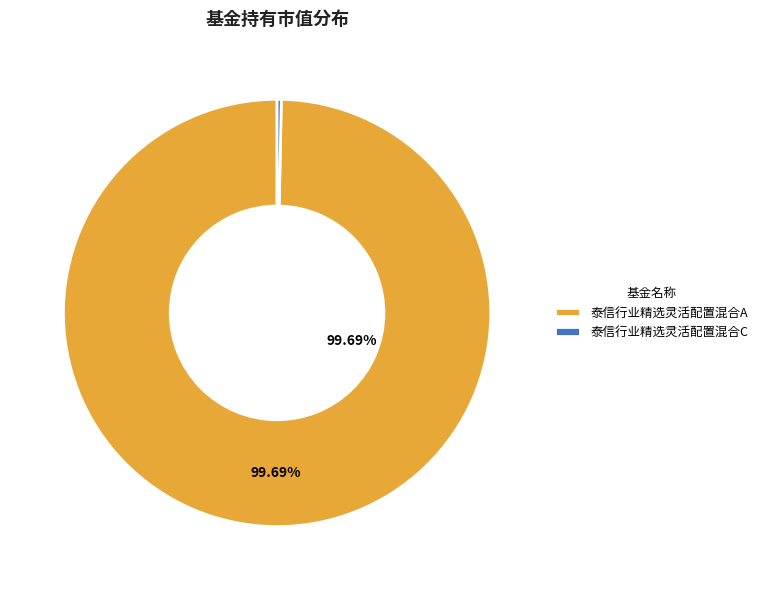

Is the sum of 泰信行业精选灵活配置混合C and 泰信行业精选灵活配置混合A greater than half?

Yes